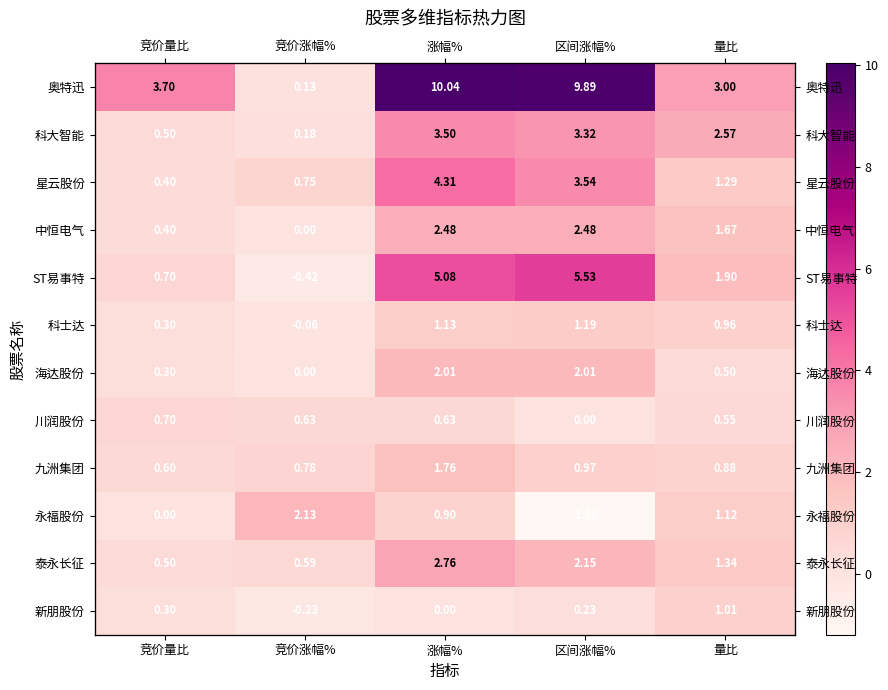

Which series has the largest total across all categories?

奥特迅